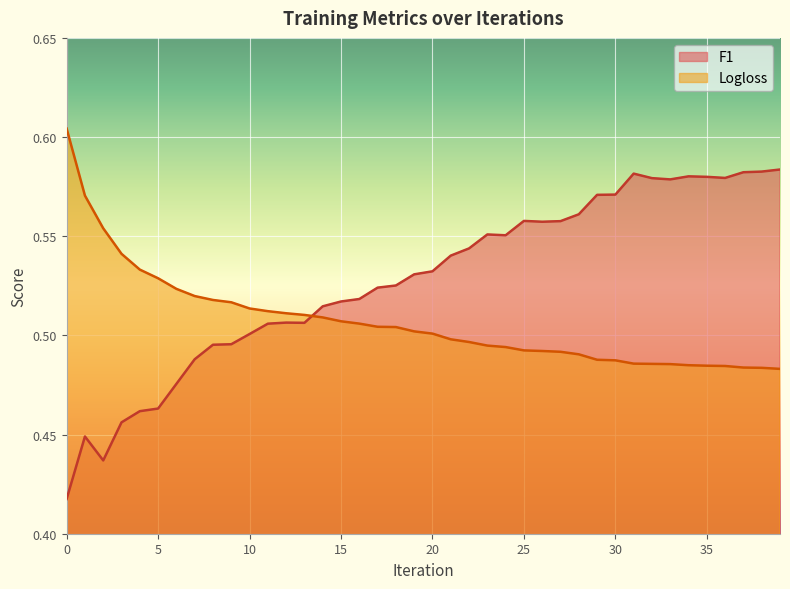

Which series has the largest total across all categories?

F1